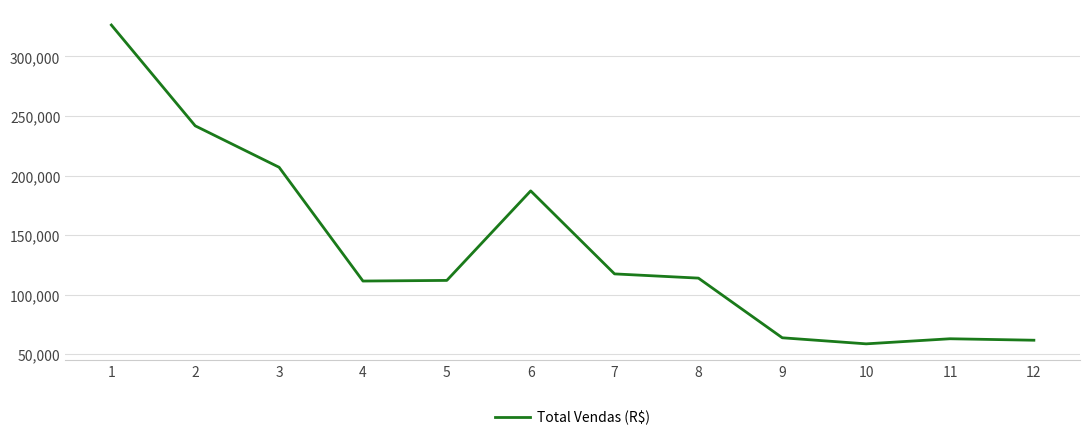

What is the greatest value displayed?

326385.7